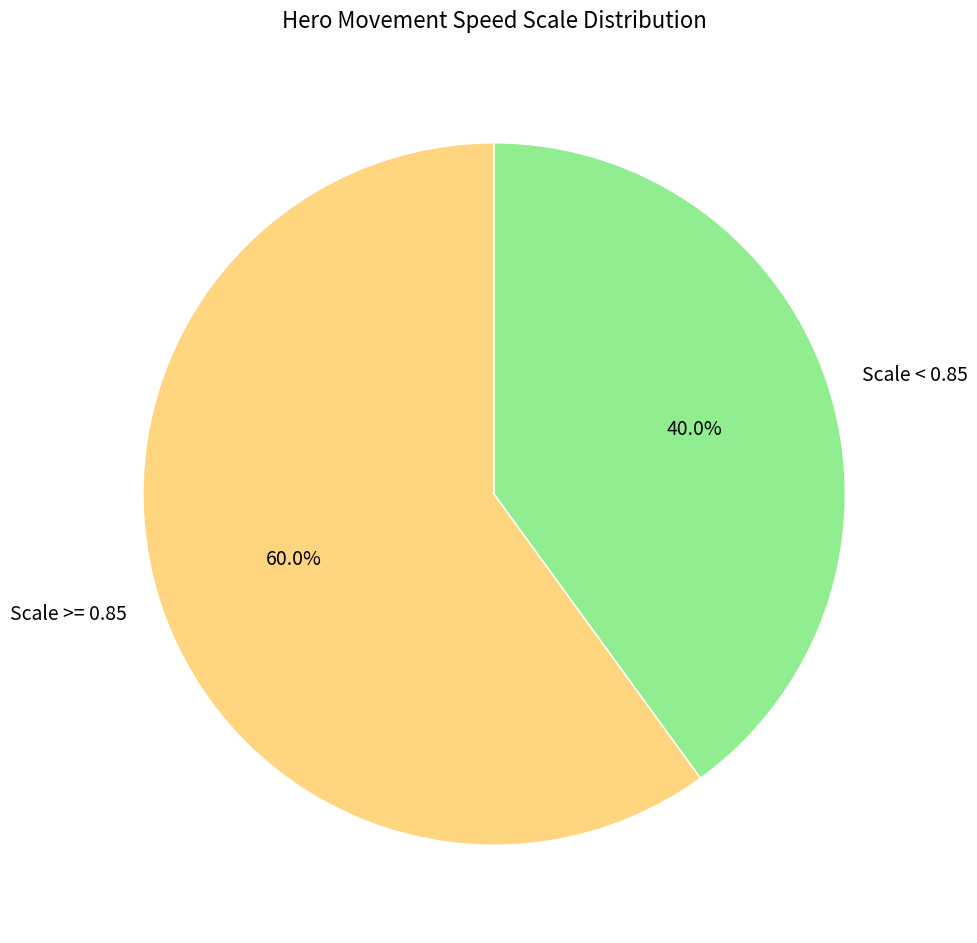

Does Scale >= 0.85 account for over 50% of the chart?

Yes